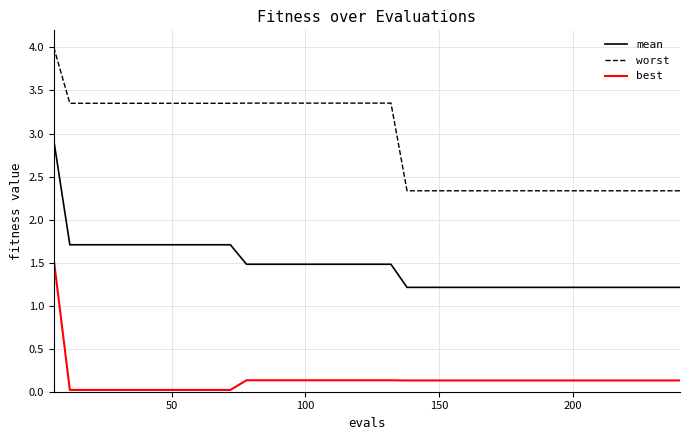

True or false: best and mean intersect in this chart.

False